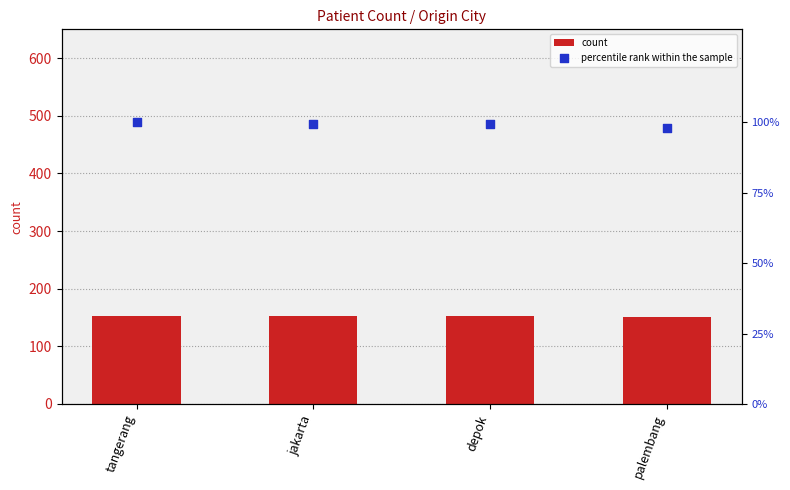

What are all the series names shown in the legend?

count, percentile rank within the sample